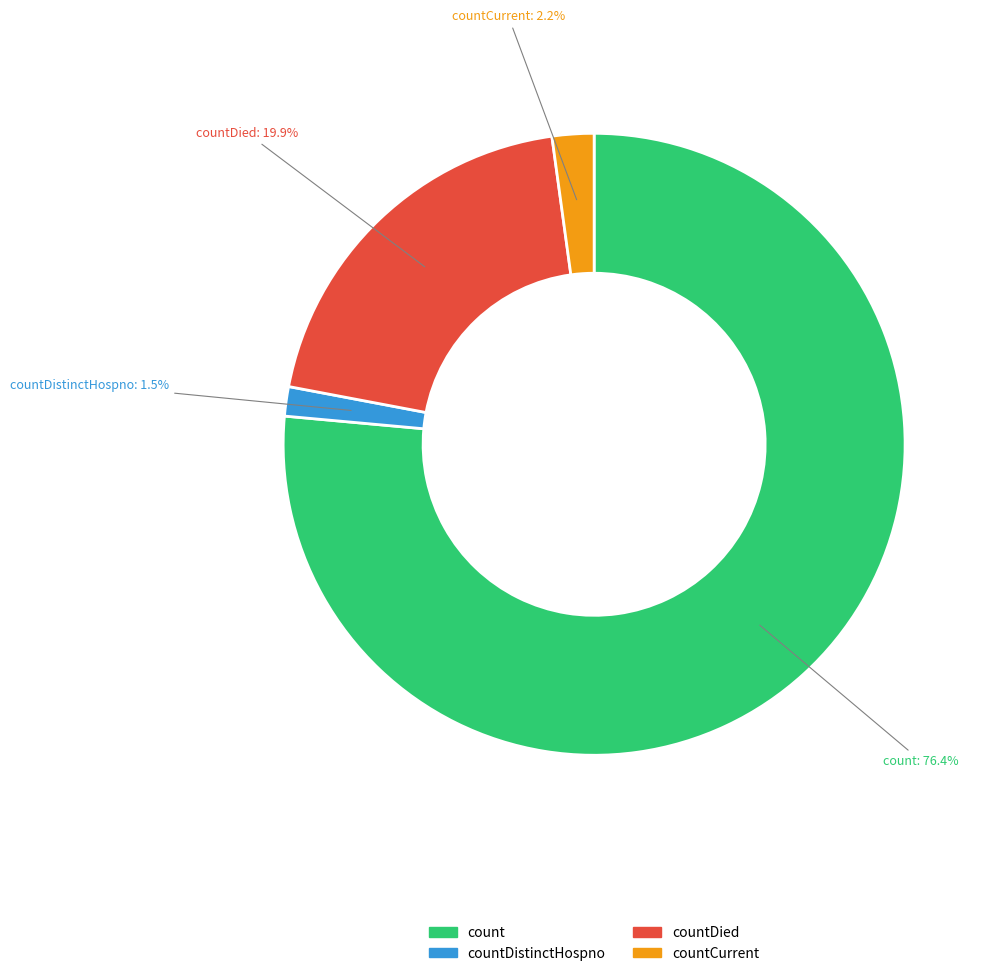

What is the majority slice?

count